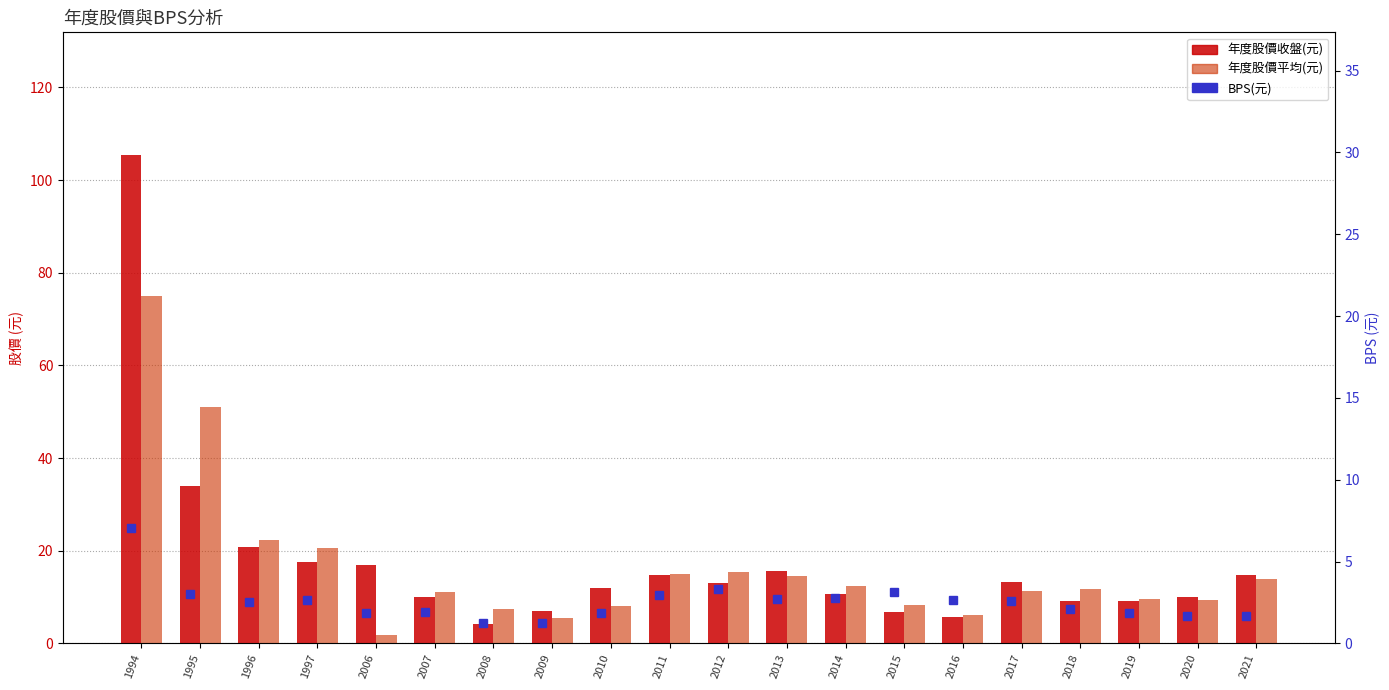

Where does the 年度股價平均(元) series first go above 11?

1994